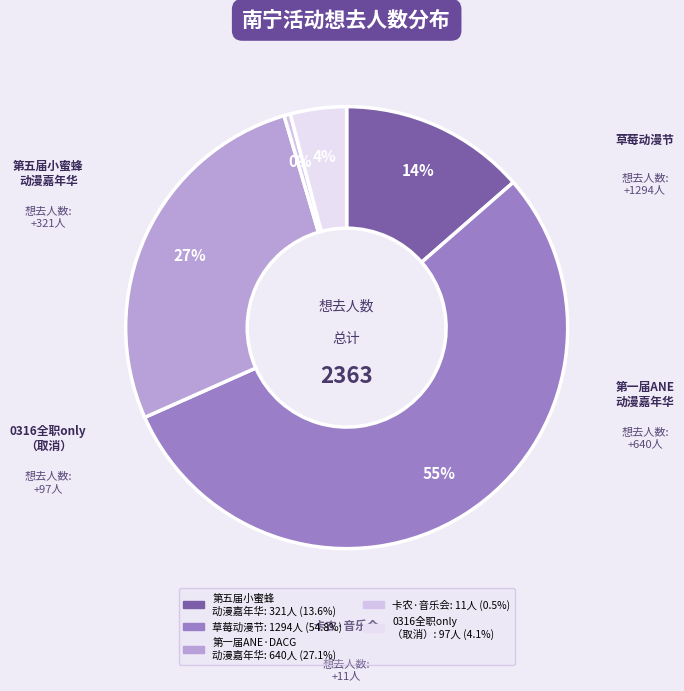

How many slices are in this pie chart?

5